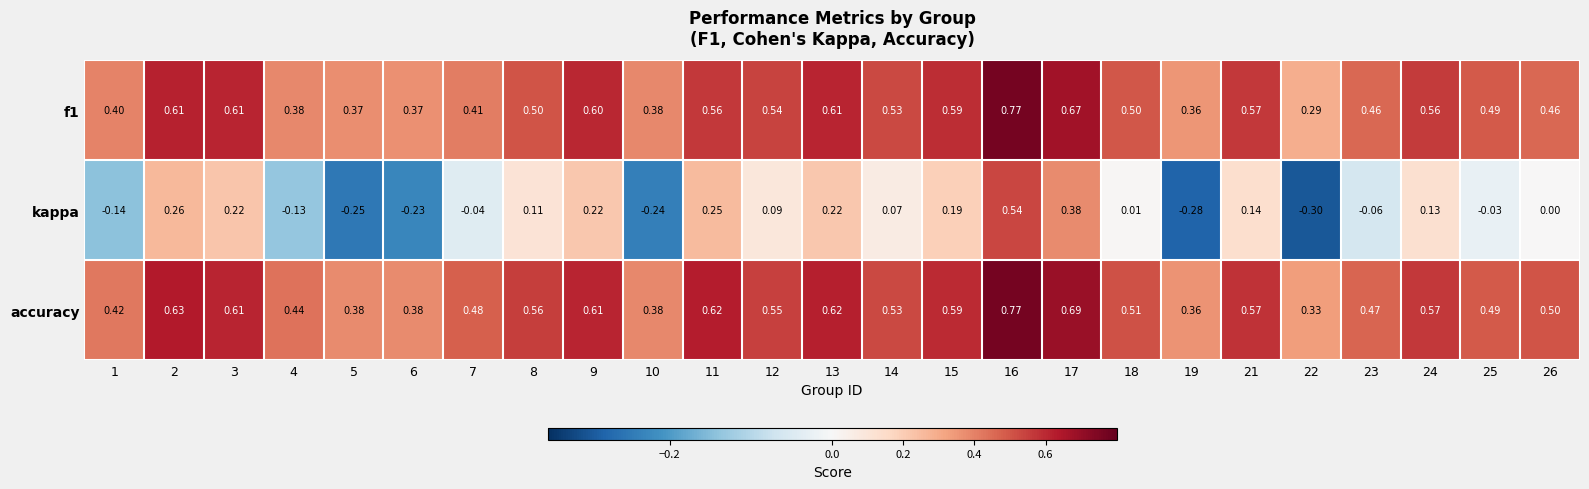

Which series has the largest total across all categories?

accuracy